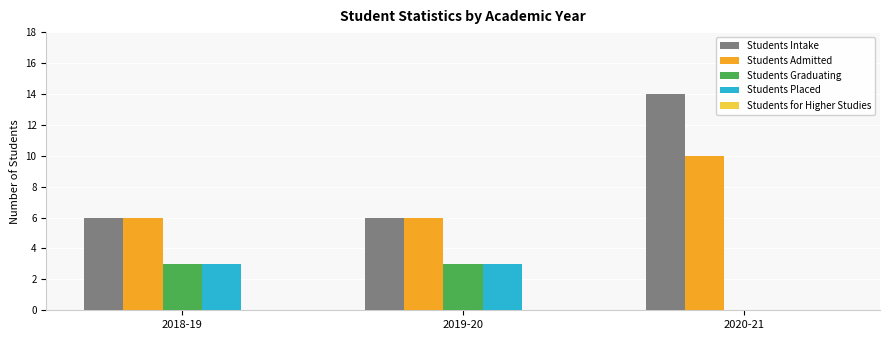

What is the sum of all Students Admitted values?

22